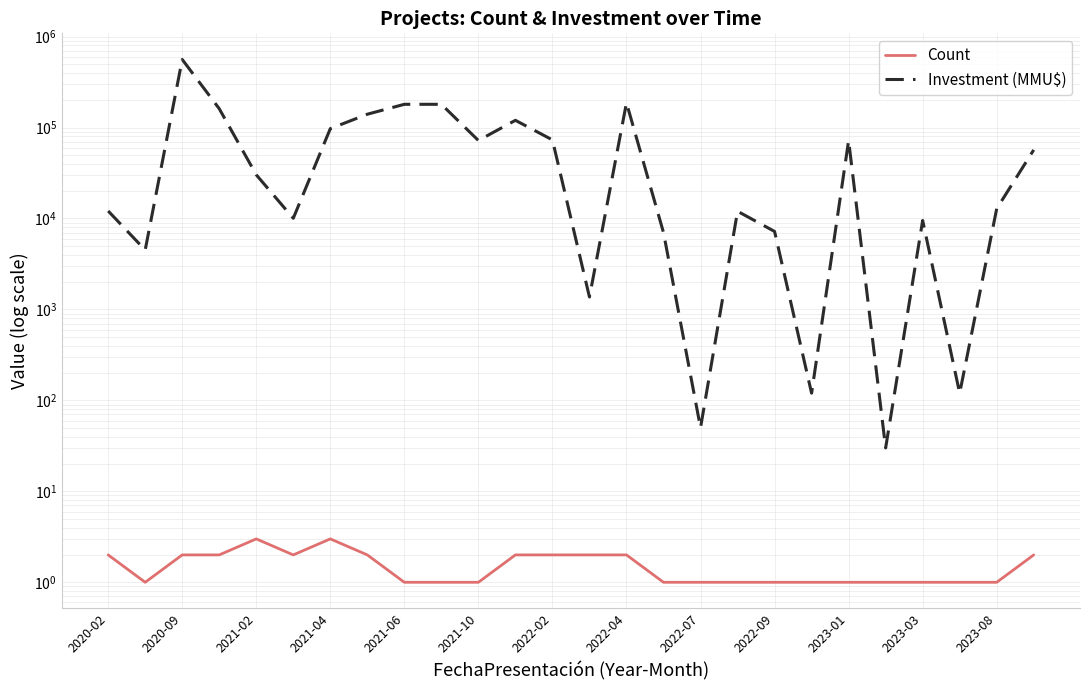

Which series changed the most between 20 and 21?

Investment (MMU$)